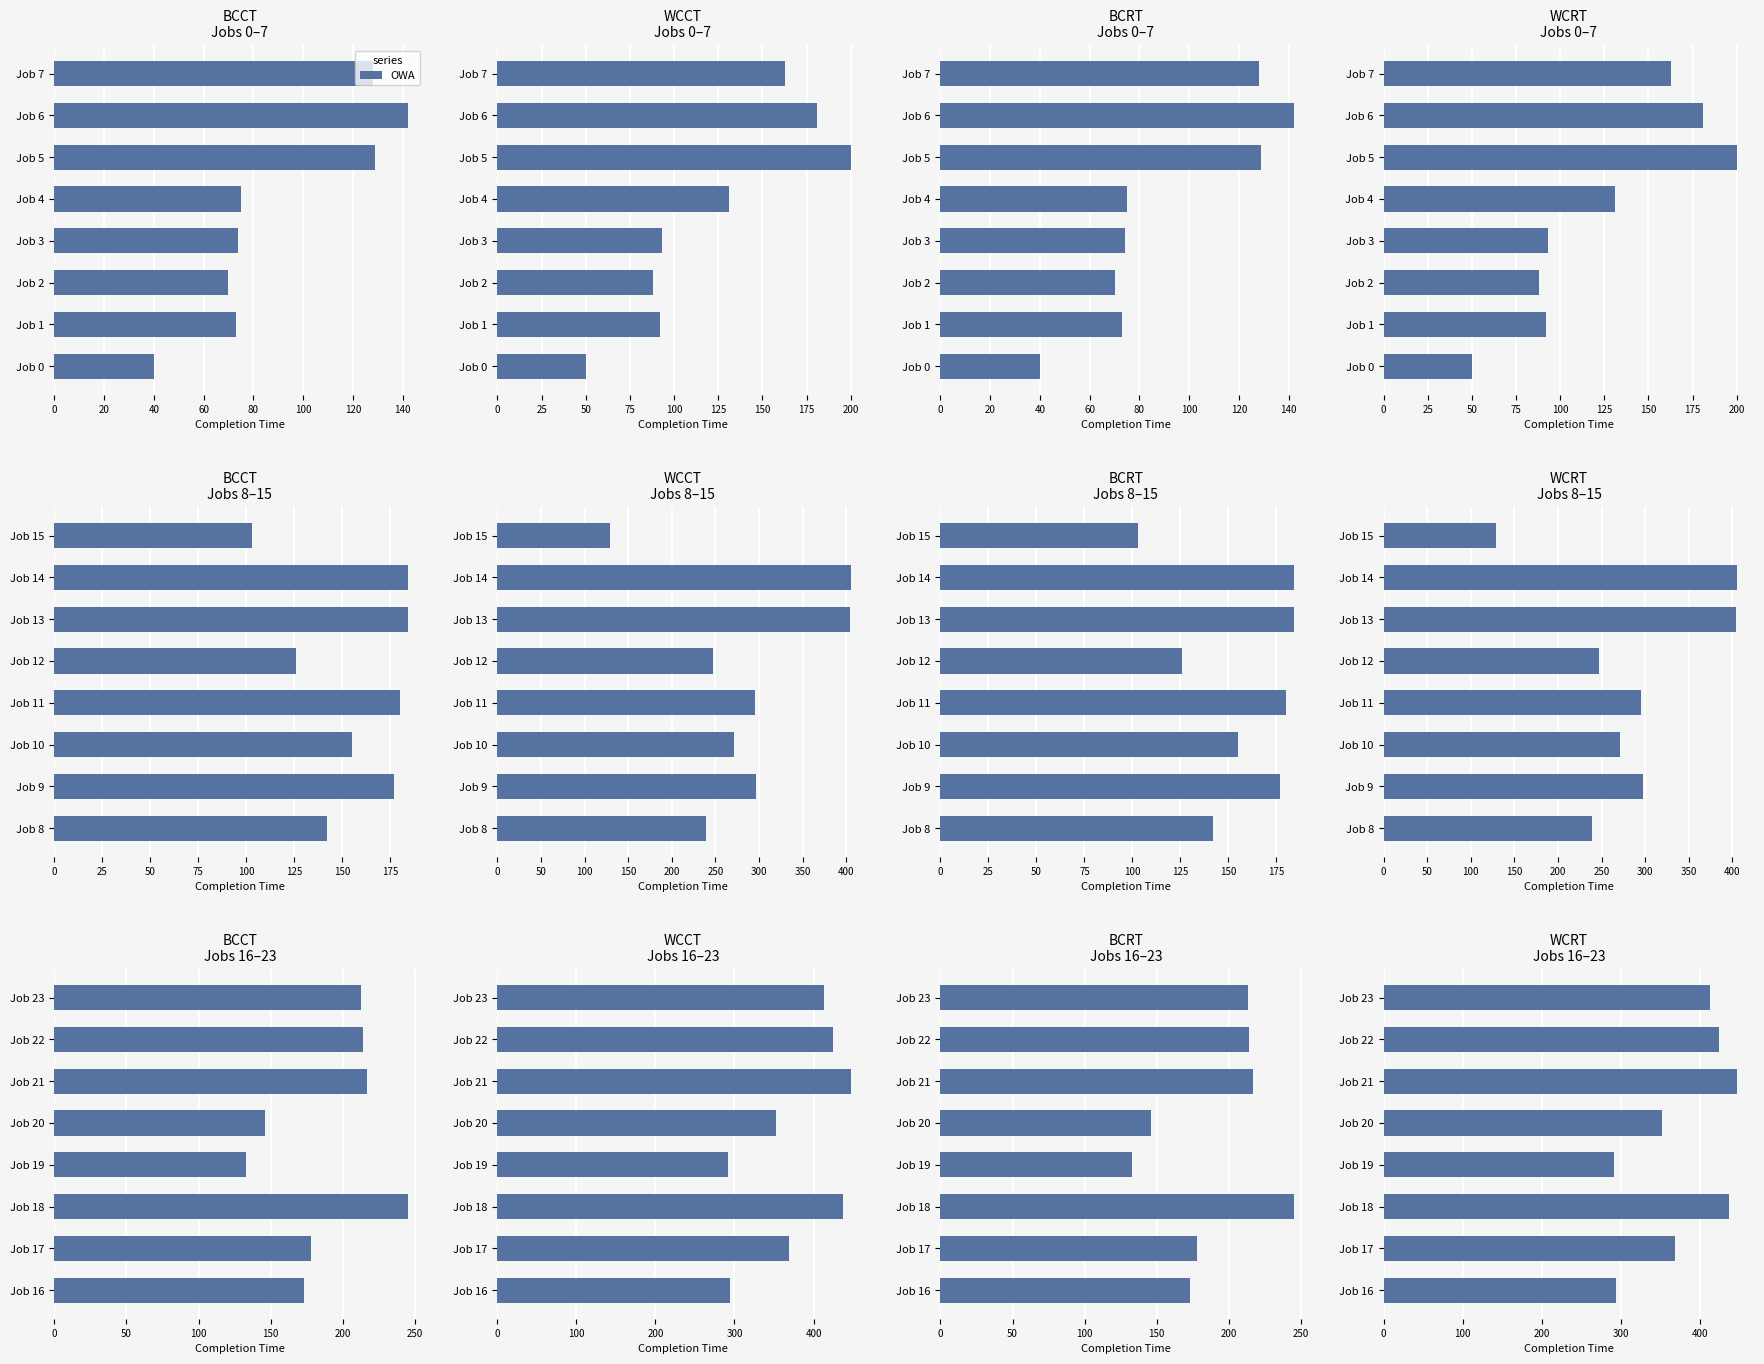

What is the maximum value shown in the chart?

447